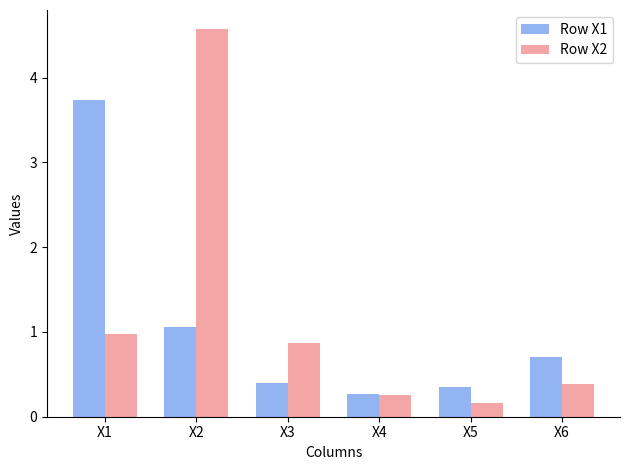

How many series are shown in this chart?

2